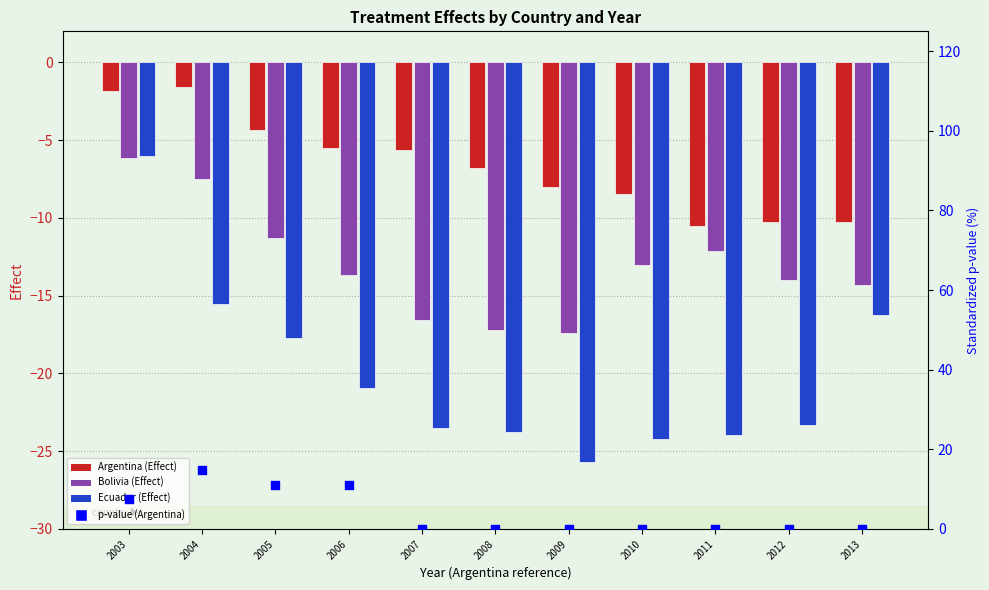

At which category is the sum across all series the highest?

2003